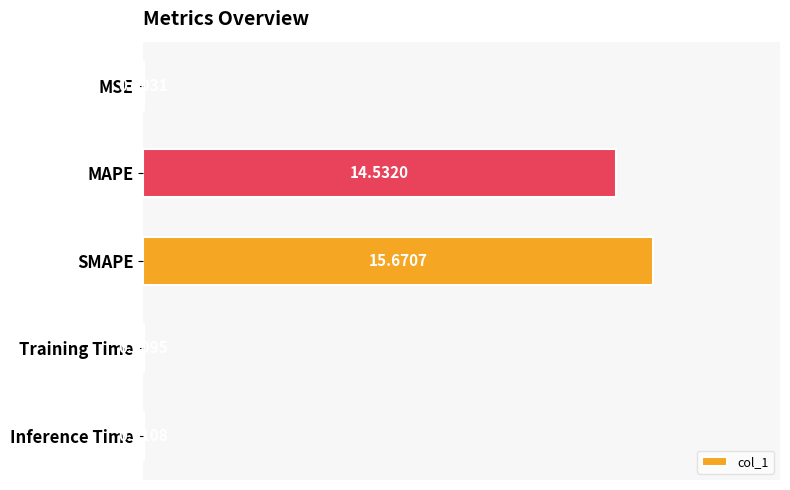

Between Inference Time and MAPE, which is larger?

MAPE